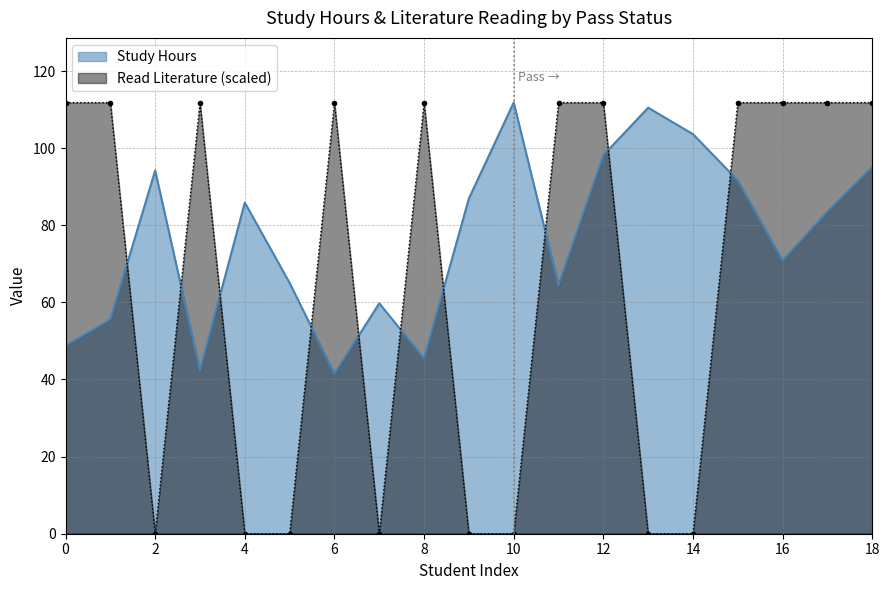

Which series has the largest range (max minus min)?

Read Literature (scaled)